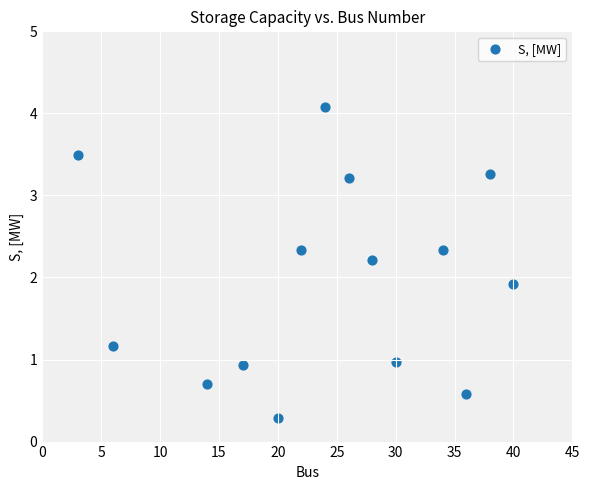

What Y value in the scatter plot is closest to 2?

1.9